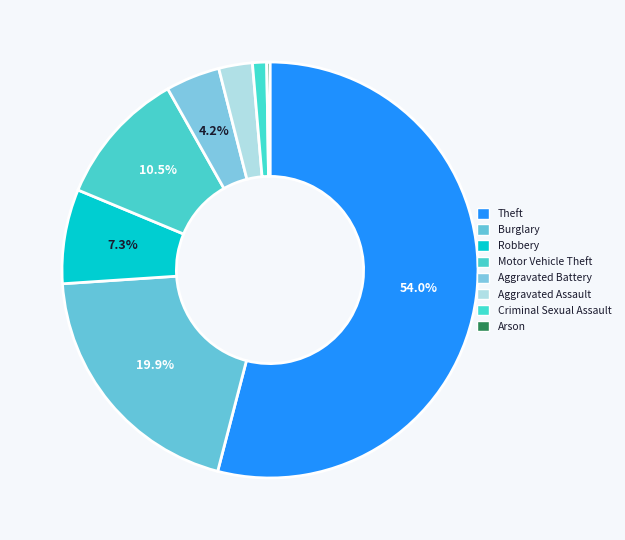

What is the largest slice in the pie chart?

Theft